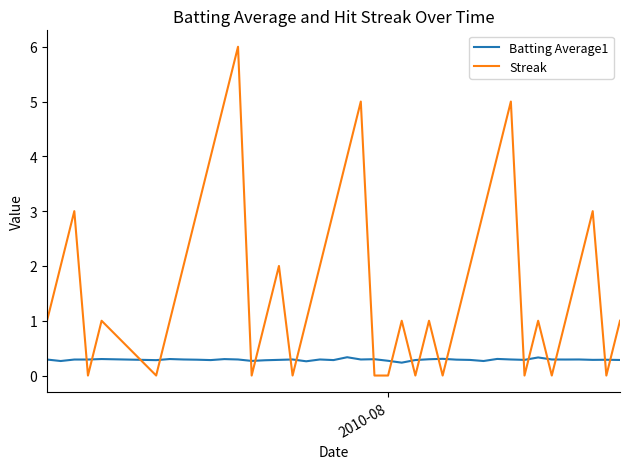

What are all the series names shown in the legend?

Batting Average1, Streak